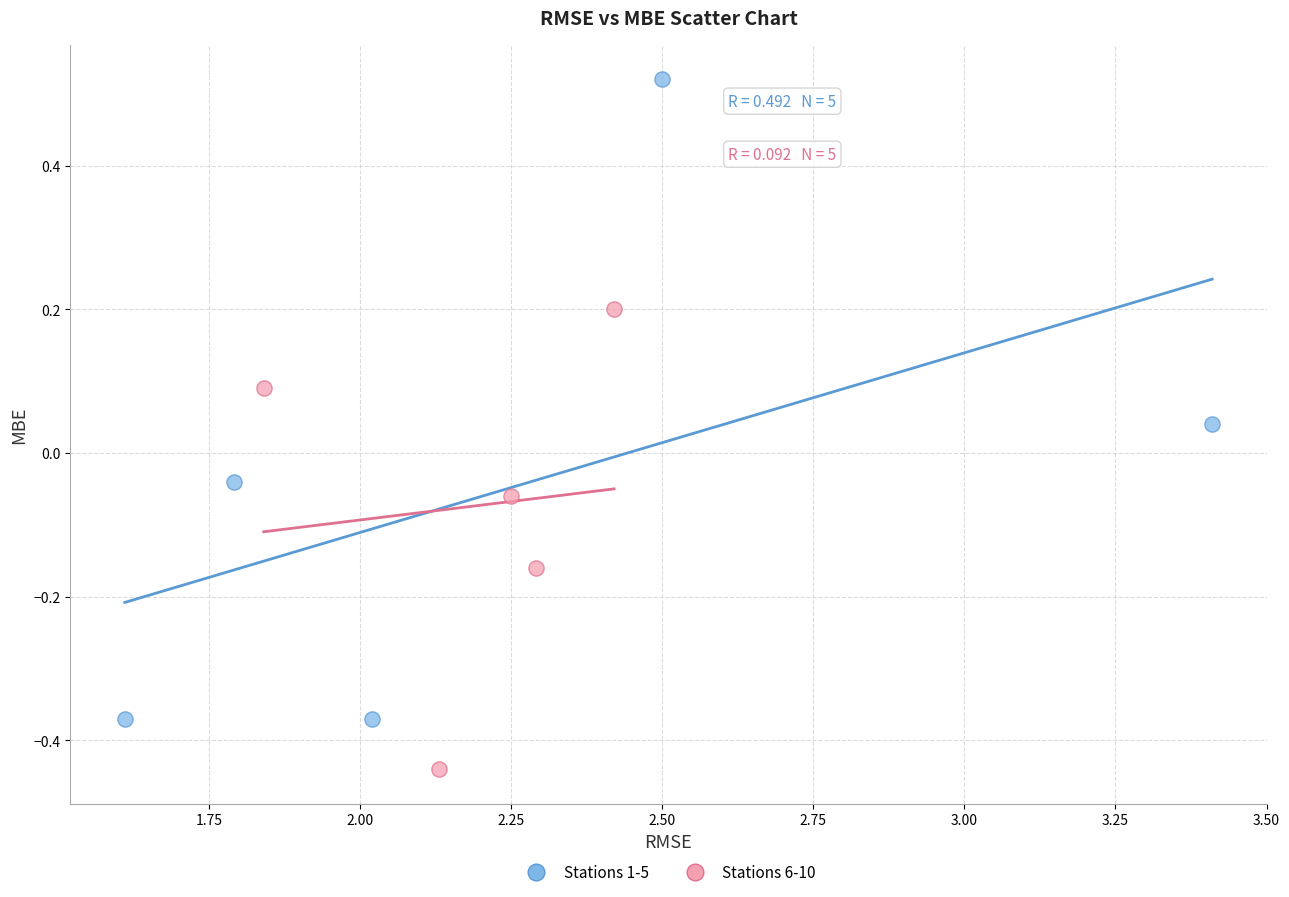

Which series reaches the minimum Y coordinate?

Stations 6-10